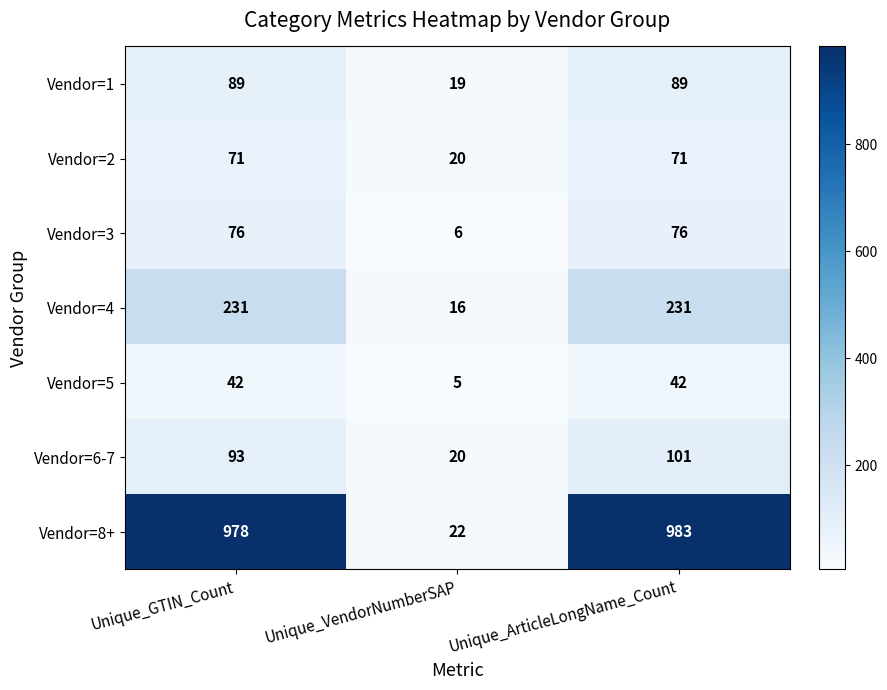

What is the spread (max minus min) of values at Unique_GTIN_Count?

936